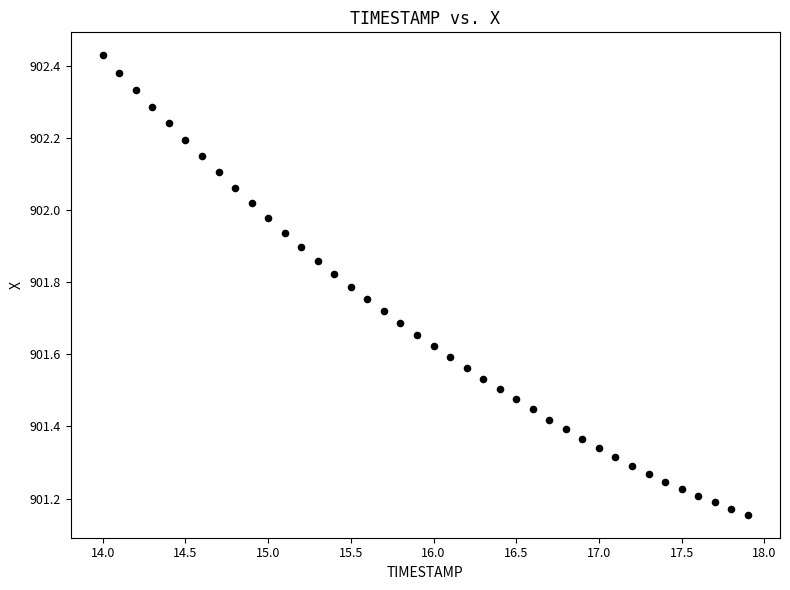

What is the range of Y values (max minus min)?

1.3